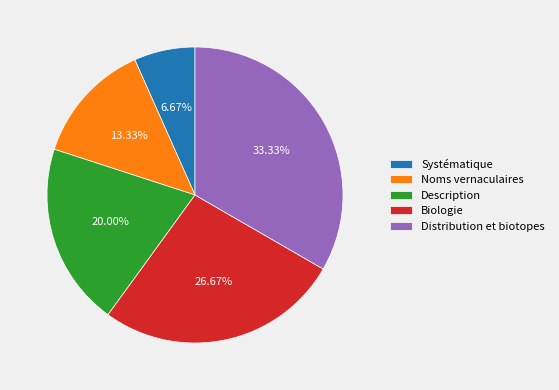

True or false: Systématique accounts for 7% of the total.

True